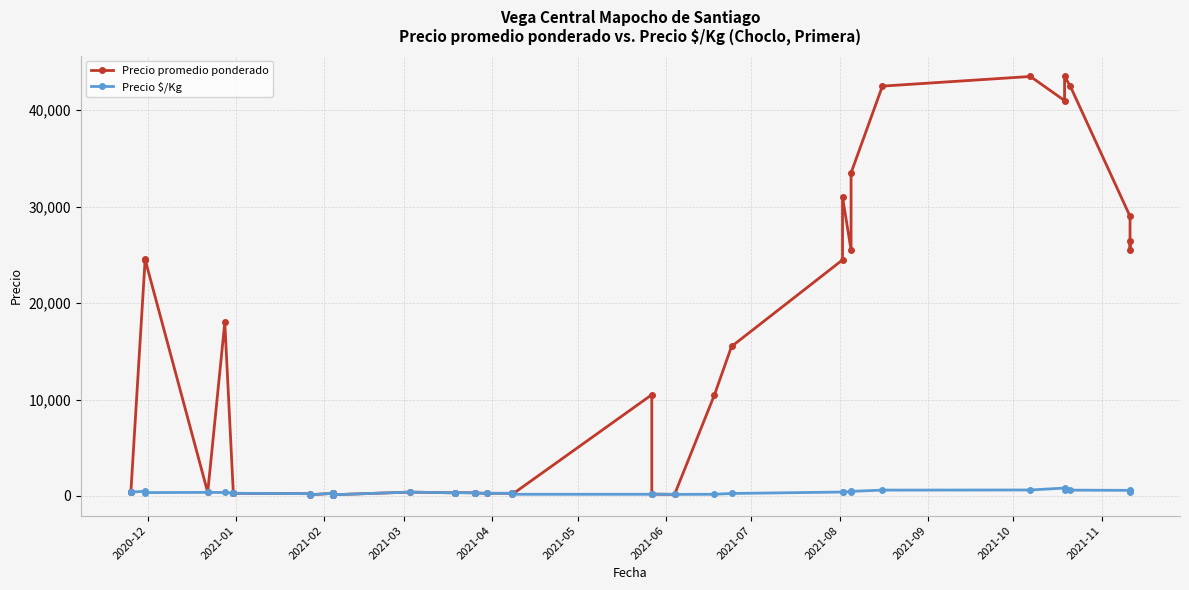

What is the difference between the second highest and second lowest values in the Precio promedio ponderado series?

43373